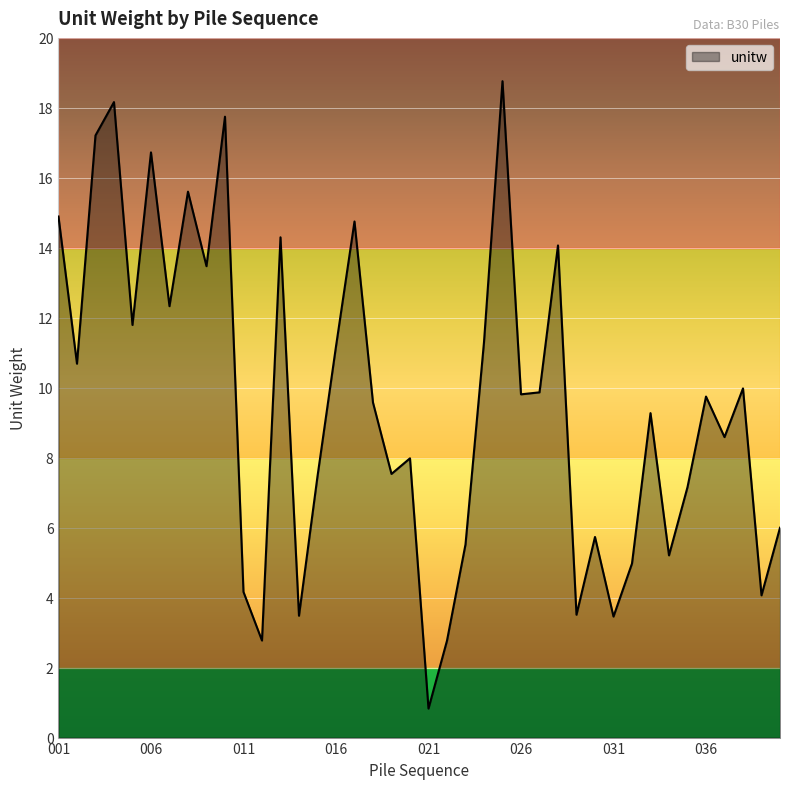

What is the difference between the maximum and minimum values?

17.9